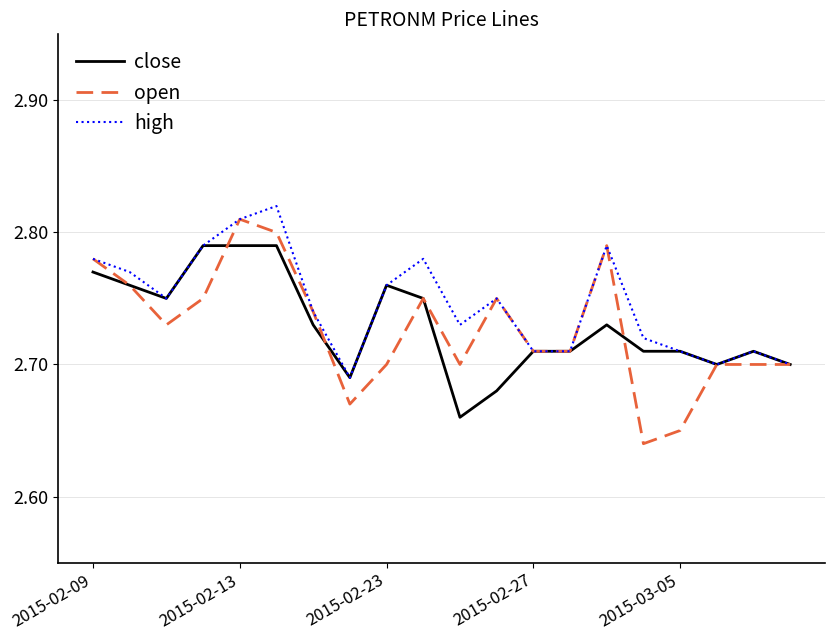

Which series has the widest spread of values?

open